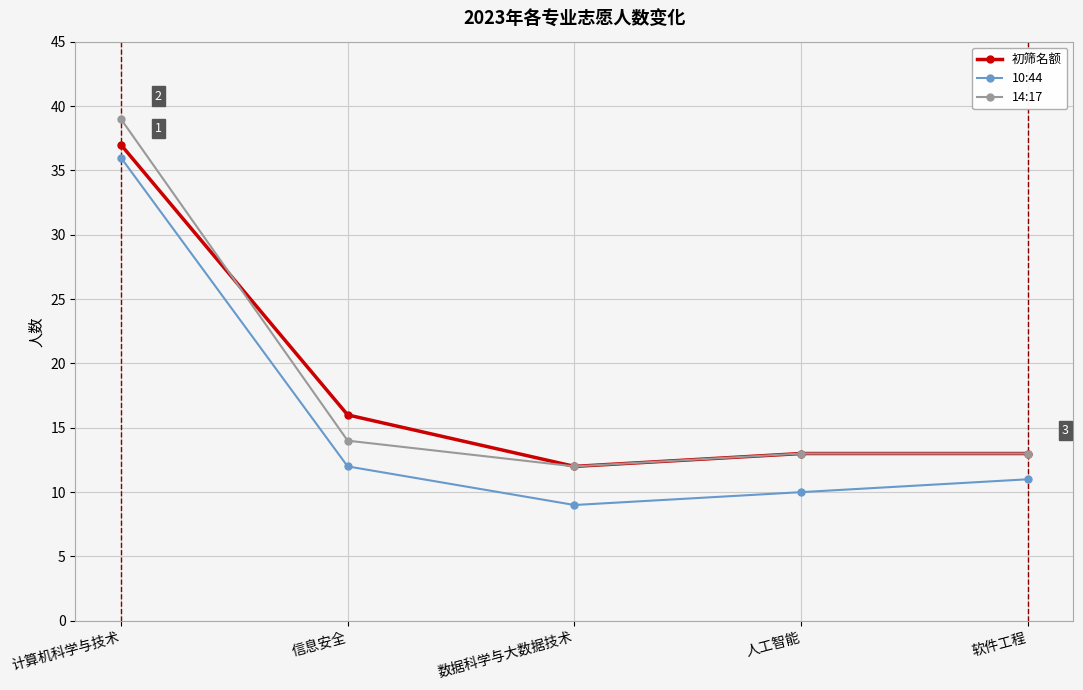

Reading right to left, transcribe all the data shown in this chart.

初筛名额: 13	13	12	16	37
10:44: 11	10	9	12	36
14:17: 13	13	12	14	39